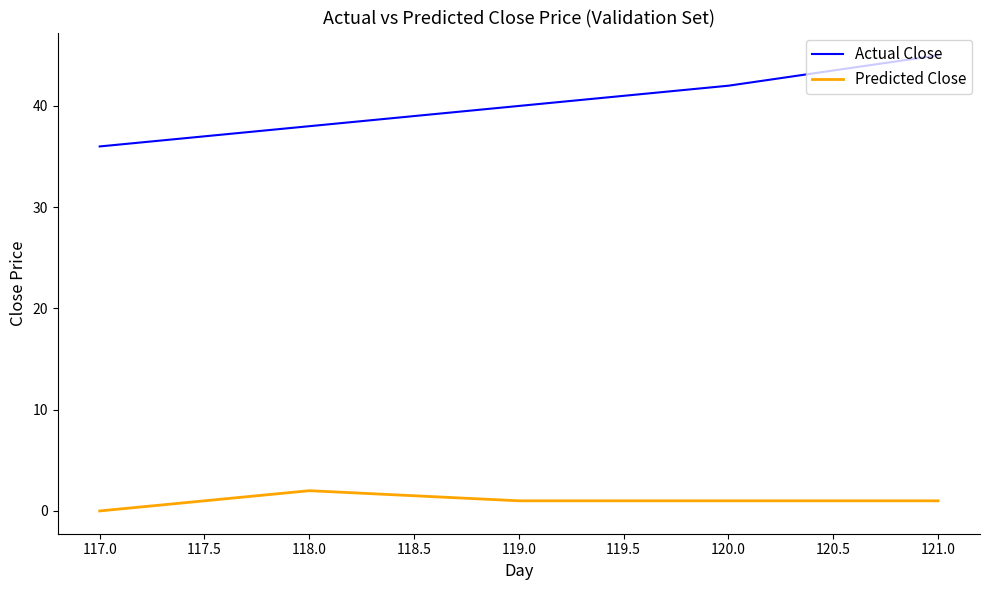

What is the spread (max minus min) of values at 118.0?

36